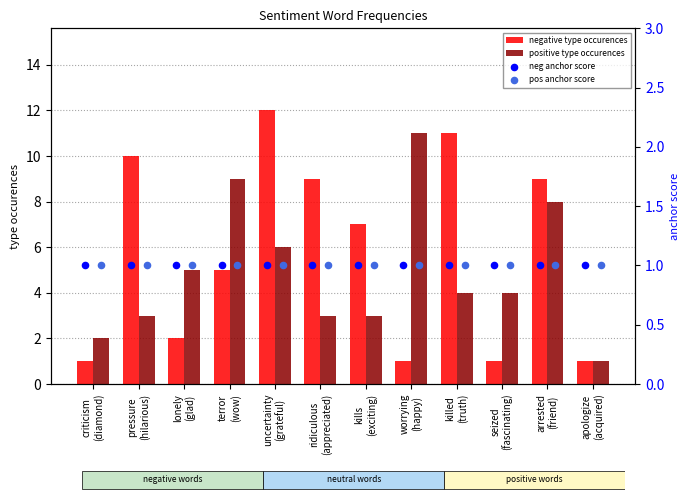

Which series contains the lowest Y value?

negative type occurences